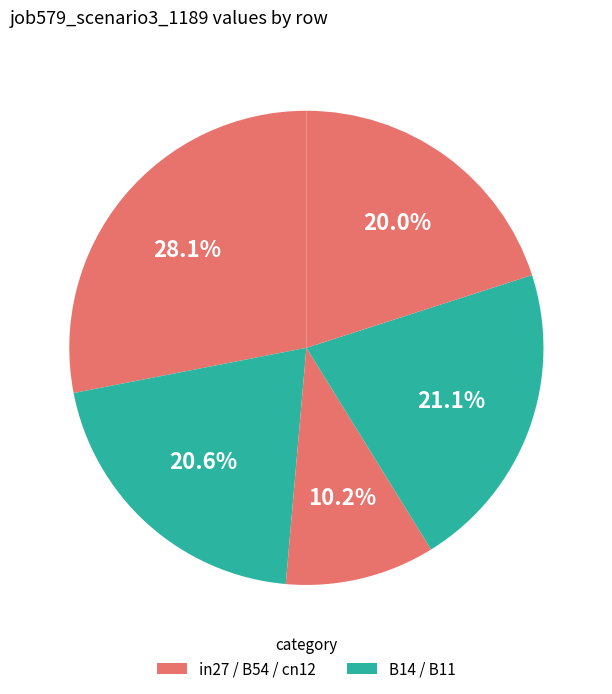

How many slices are in this pie chart?

5